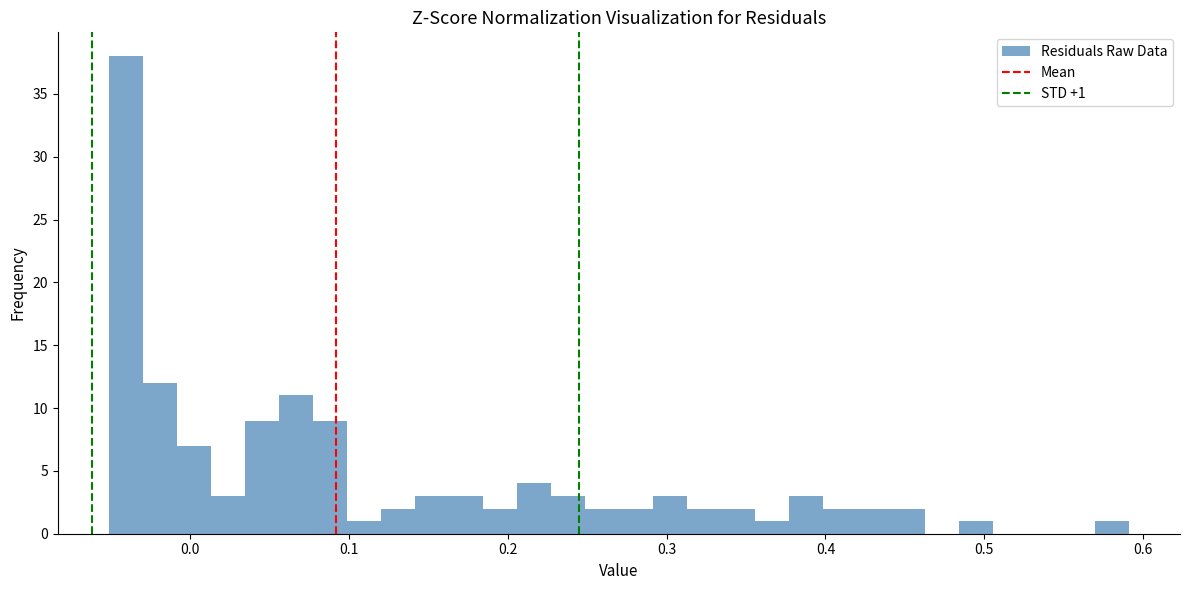

Read against the x-axis, roughly where is the centre of the tallest bar?

-0.04